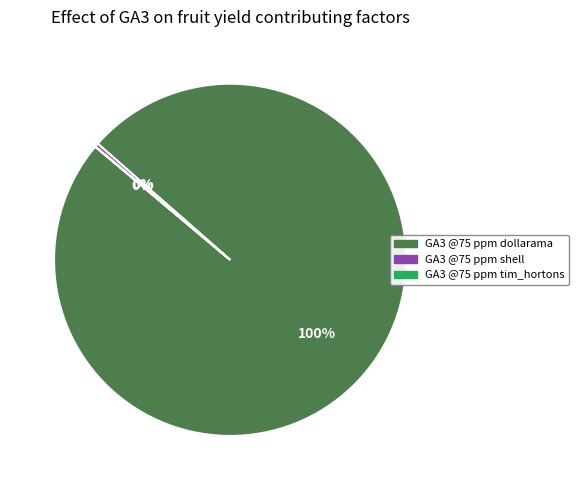

To the nearest percent, what is the difference between the largest and smallest slice percentages?

100%